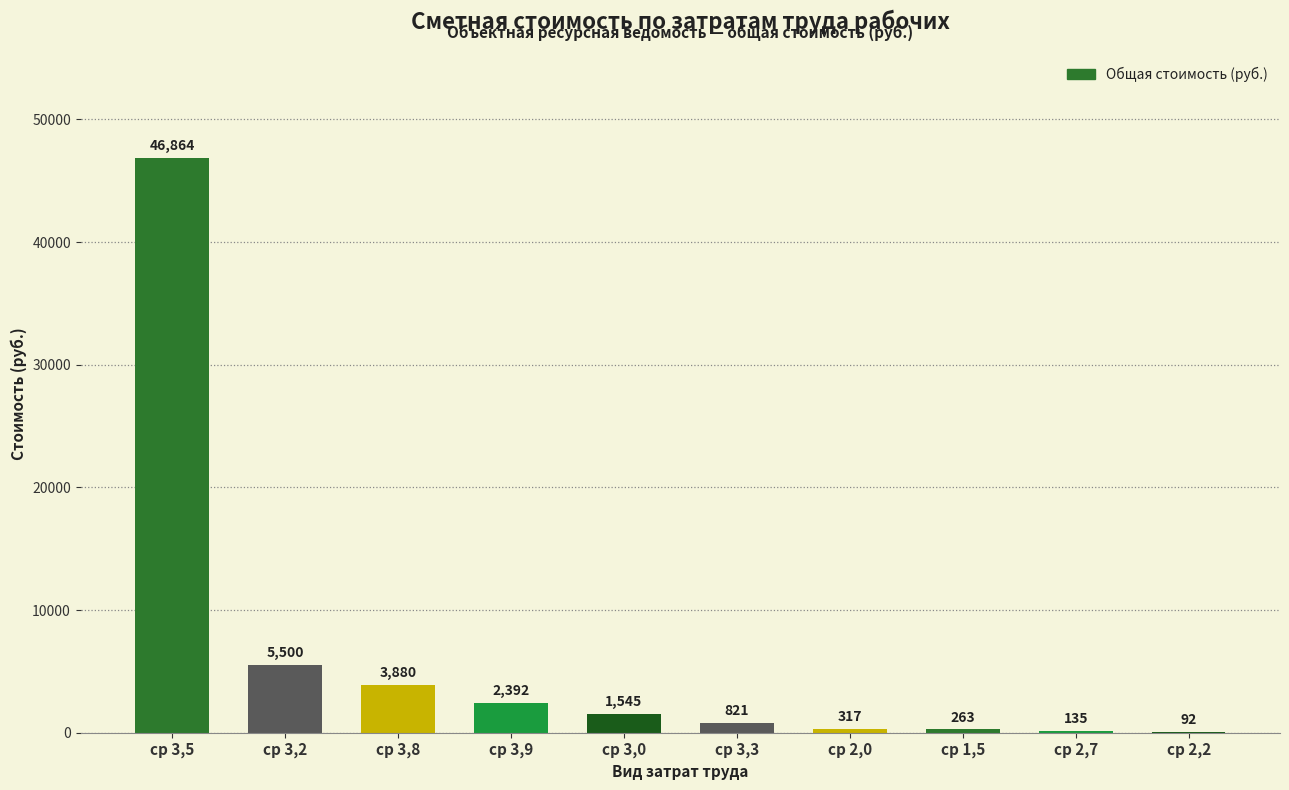

How many data points does each series have?

10